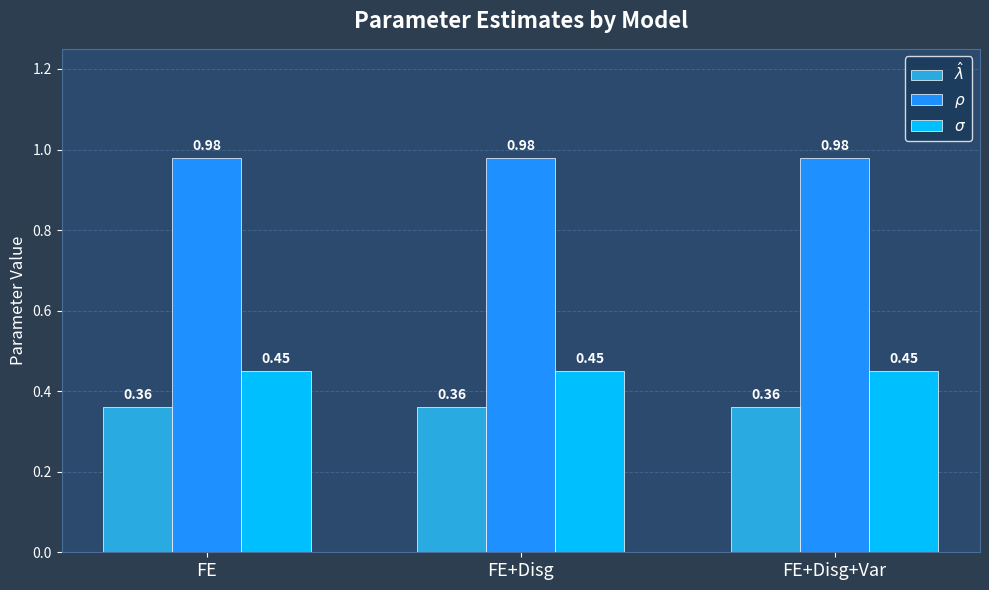

What is the spread (max minus min) of values at FE+Disg?

0.6